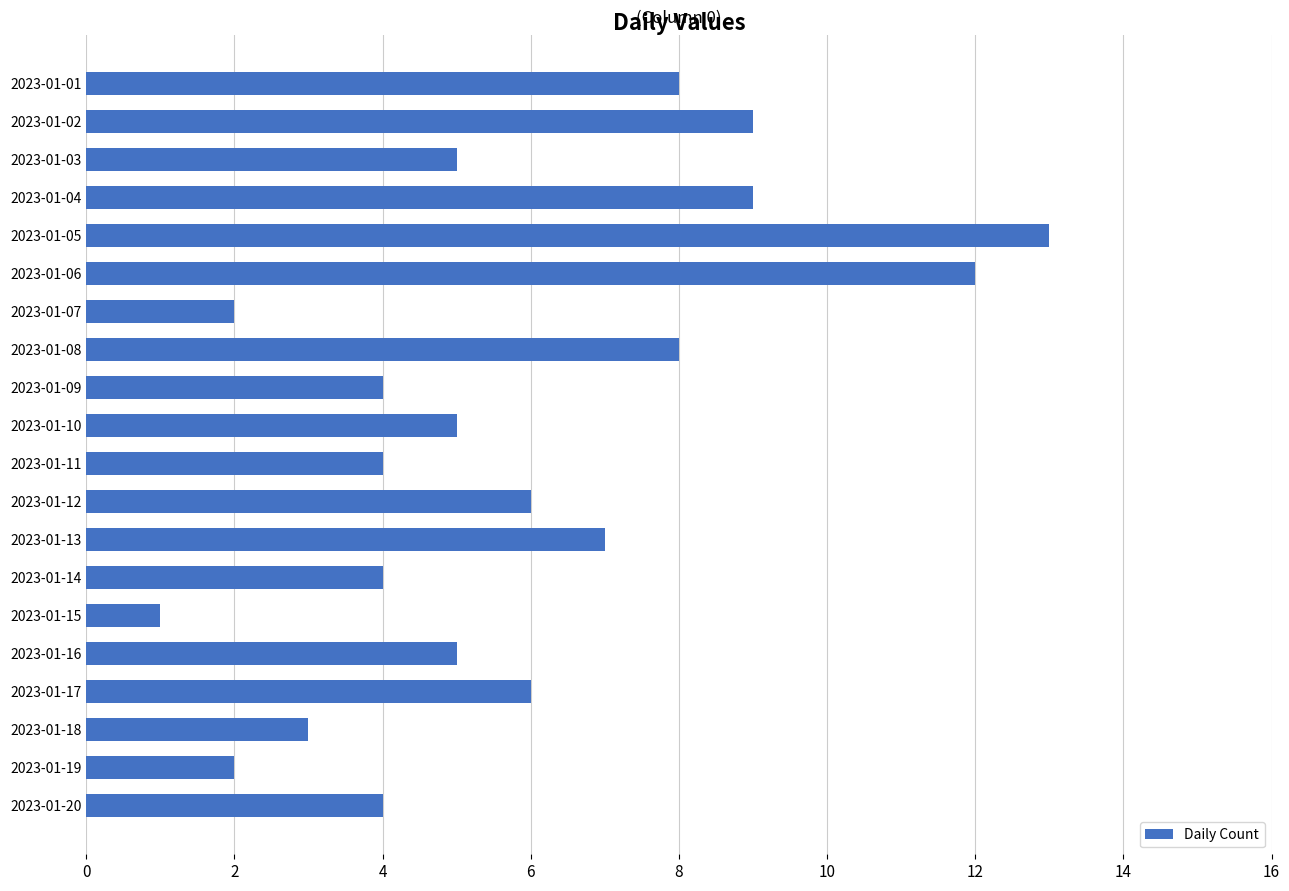

What is the value of the 19th bar from the top?

2